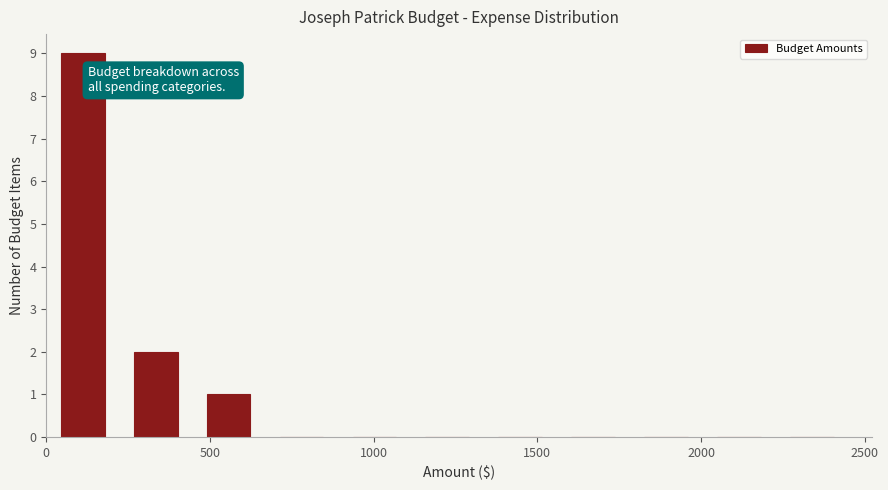

How tall is the bar that spans 200 to 450 on the x-axis? Neither the bar edges nor the heights are printed on the chart, so give them approximately, as read against the axes.

2